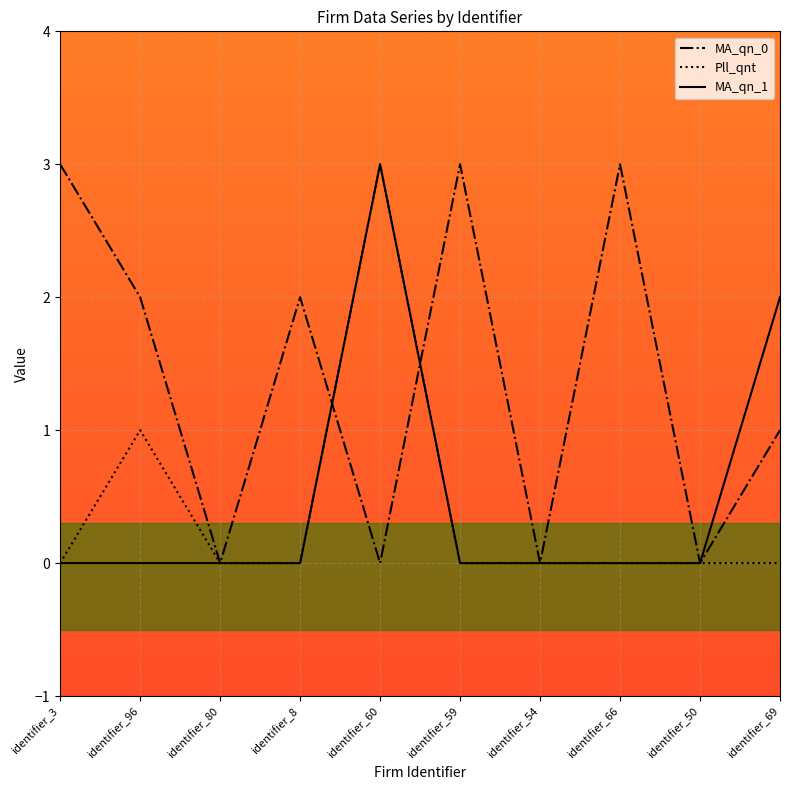

Which series changed the most between identifier_96 and identifier_69?

MA_qn_1